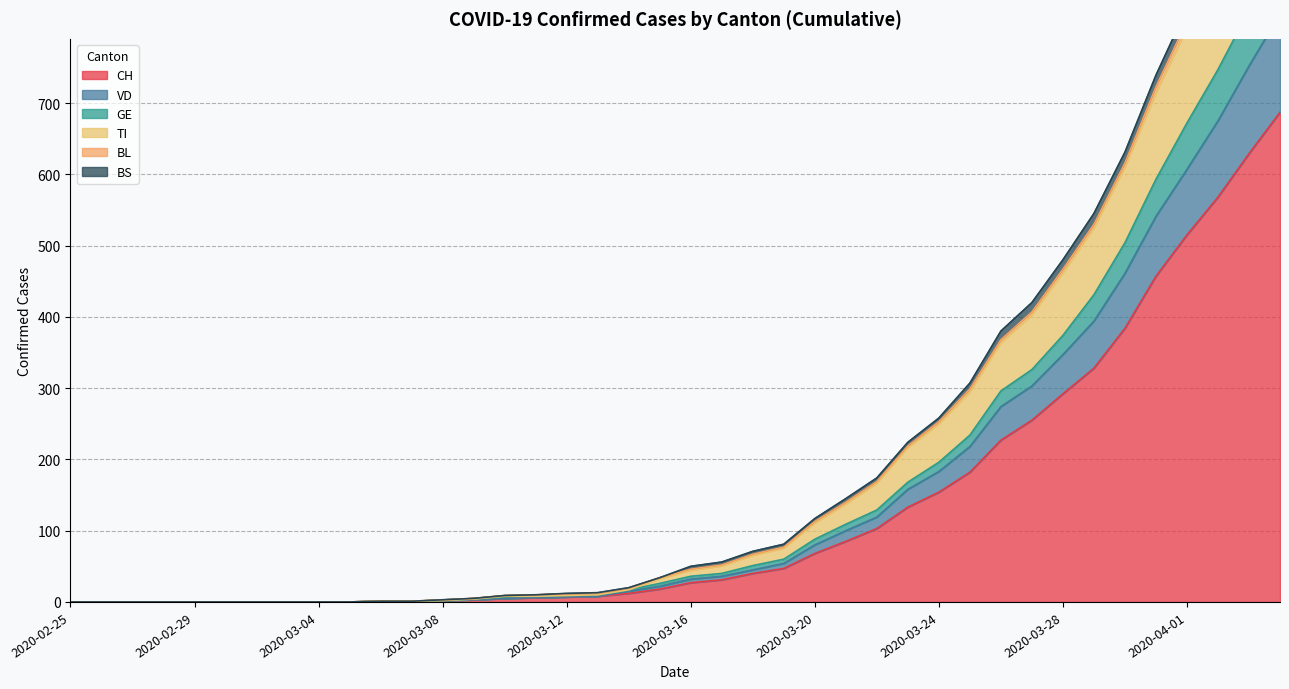

What is the maximum value for CH?

687